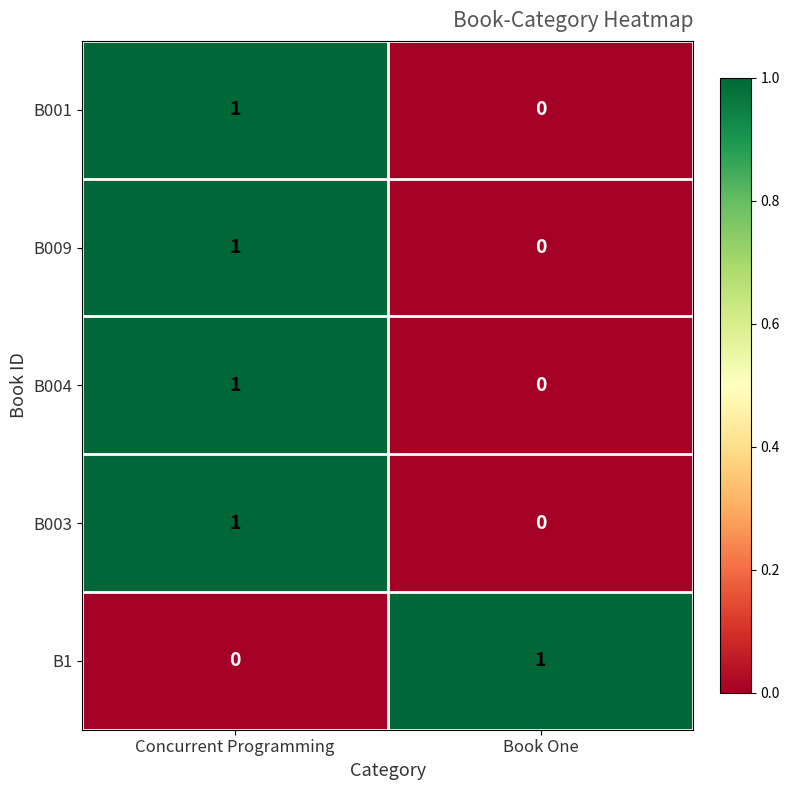

At which category is the sum across all series the highest?

Concurrent Programming